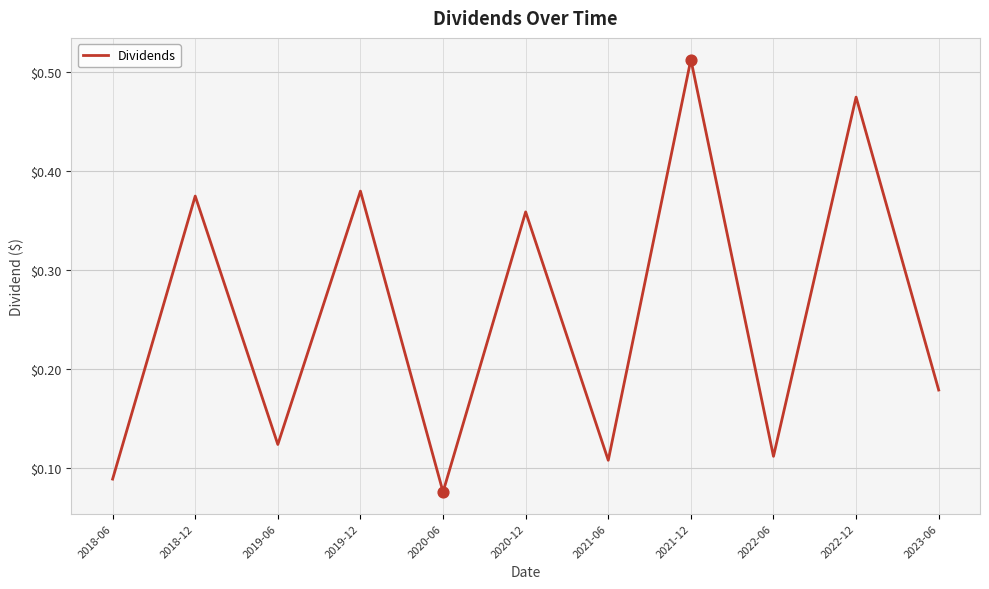

What is the change in value from 2019-12 to 2021-06?

-0.3